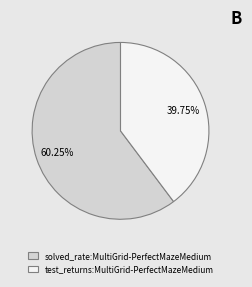

What percentage do test_returns:MultiGrid-PerfectMazeMedium and solved_rate:MultiGrid-PerfectMazeMedium together represent?

100.0%